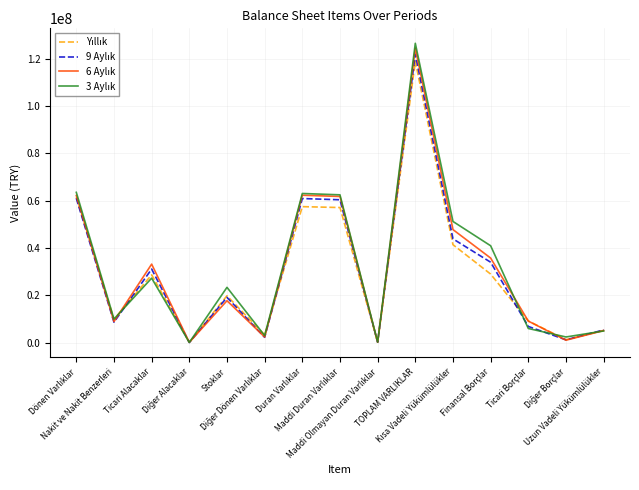

What is the maximum value shown in the chart?

126556650